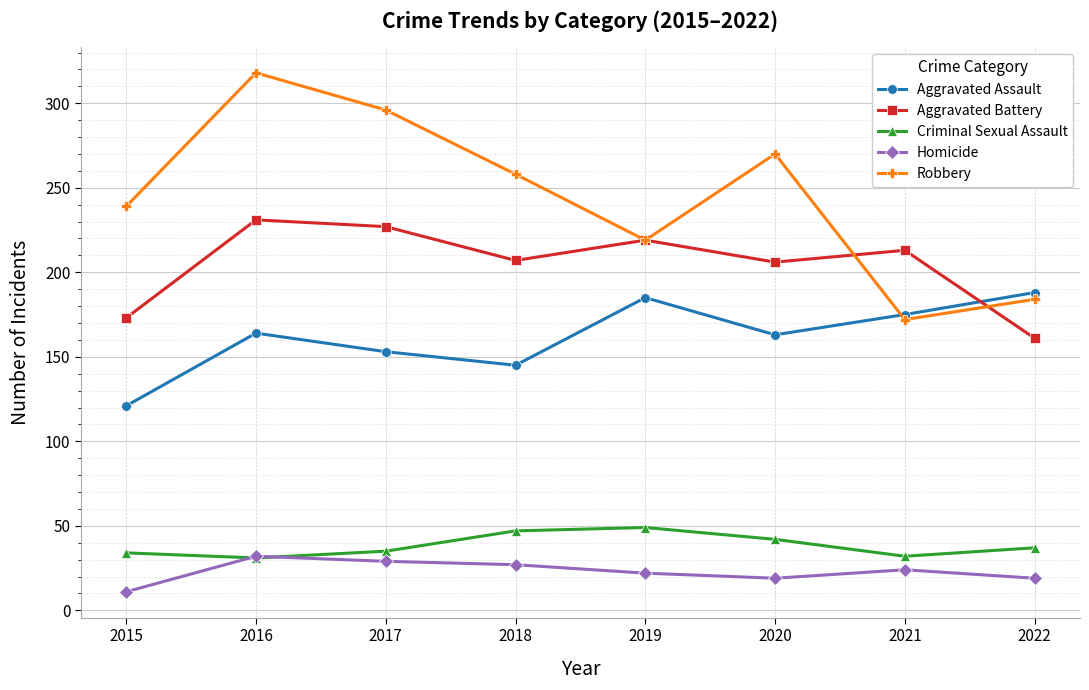

At how many categories does at least one series exceed 30?

8